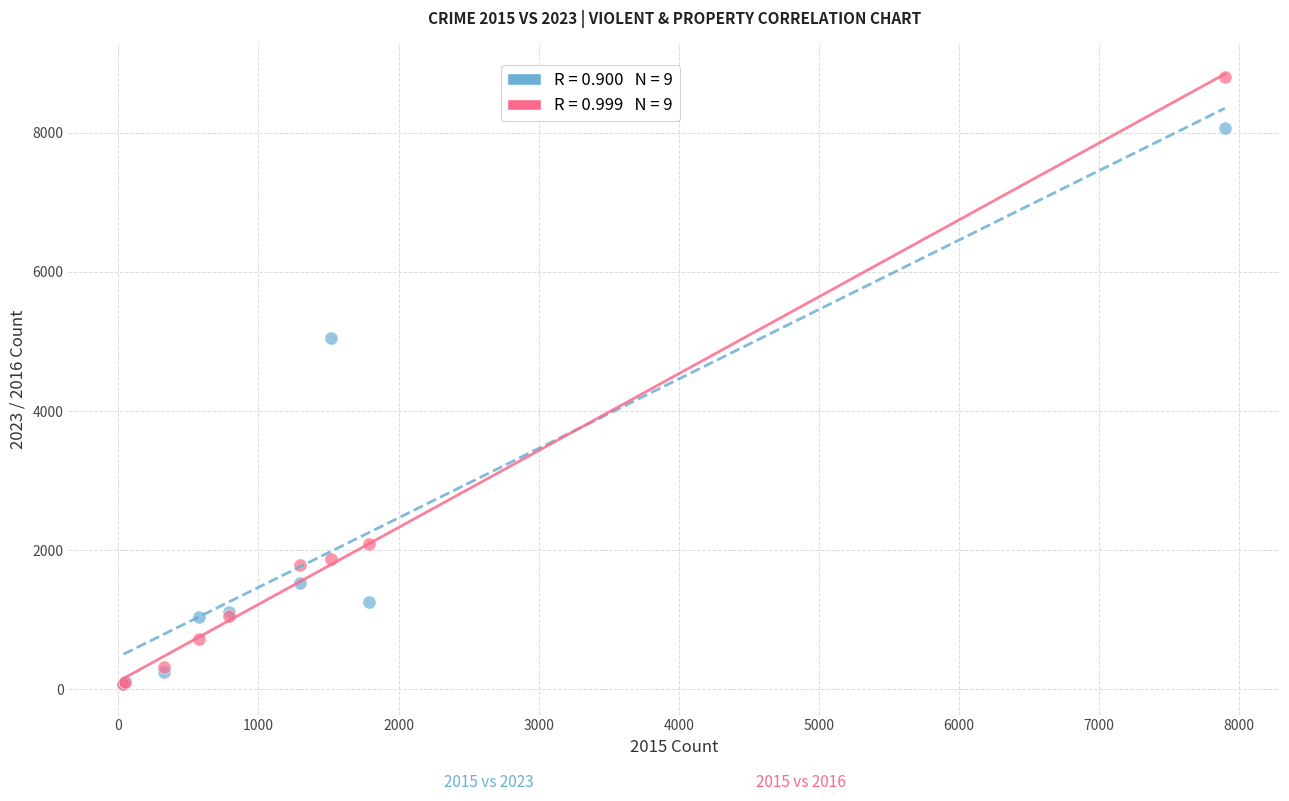

Across all series, what Y value is closest to 4435?

5054